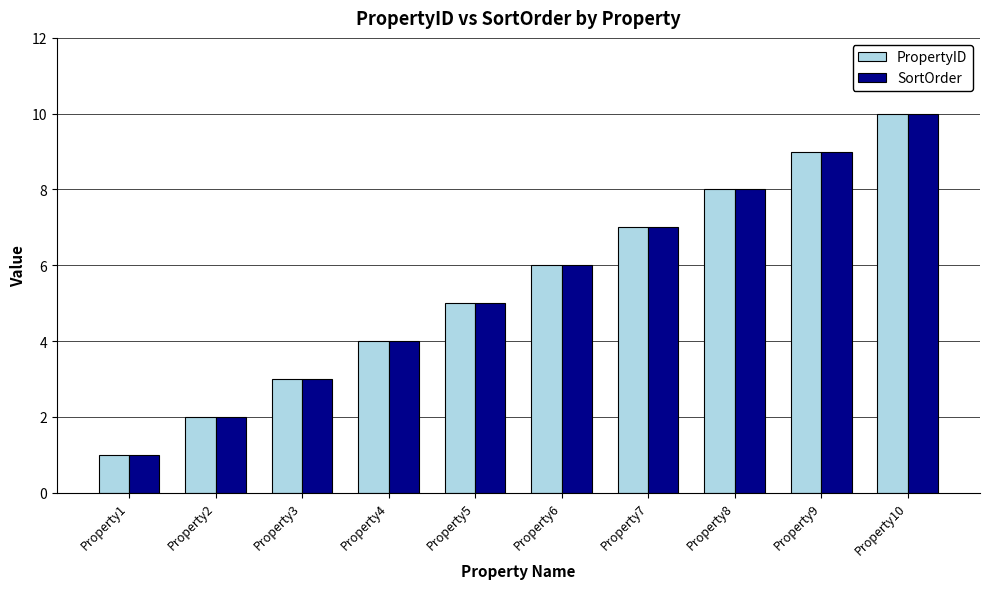

Reading left to right, list all the values displayed in this chart.

PropertyID: Property1=1	Property2=2	Property3=3	Property4=4	Property5=5	Property6=6	Property7=7	Property8=8	Property9=9	Property10=10
SortOrder: Property1=1	Property2=2	Property3=3	Property4=4	Property5=5	Property6=6	Property7=7	Property8=8	Property9=9	Property10=10